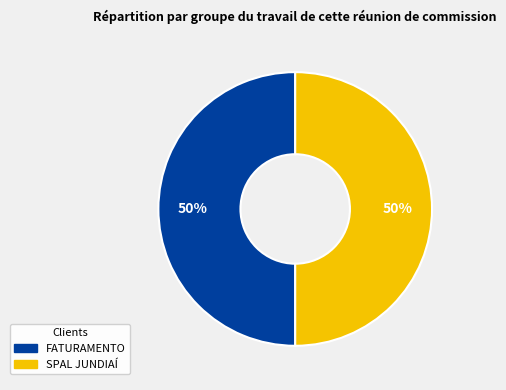

To the nearest percent, what percentage of the pie is FATURAMENTO?

50%